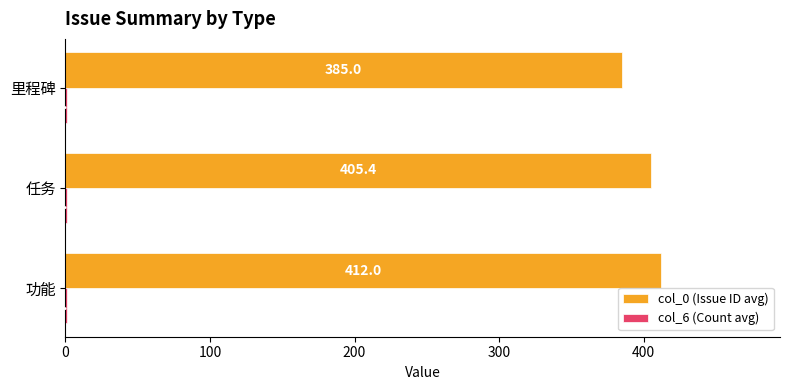

What is the maximum value shown in the chart?

412.0